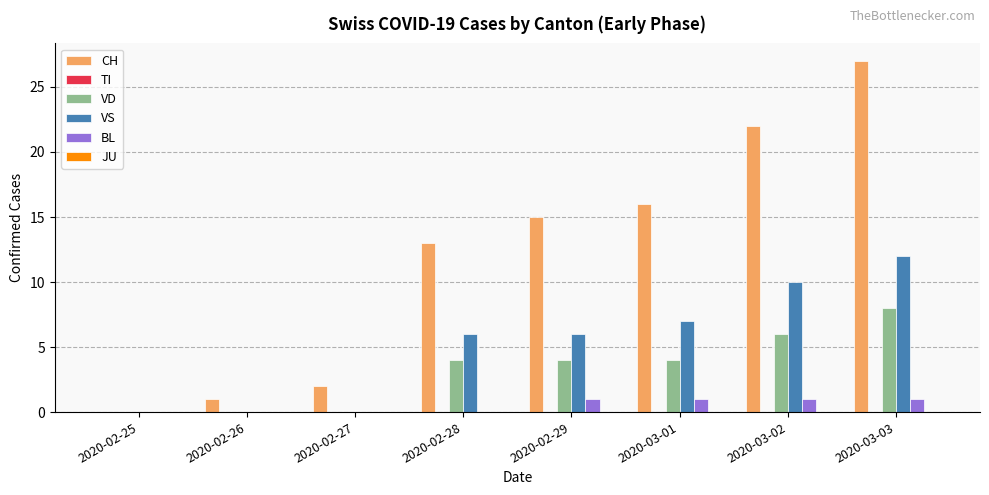

How many VD values are between 0 and 6?

7